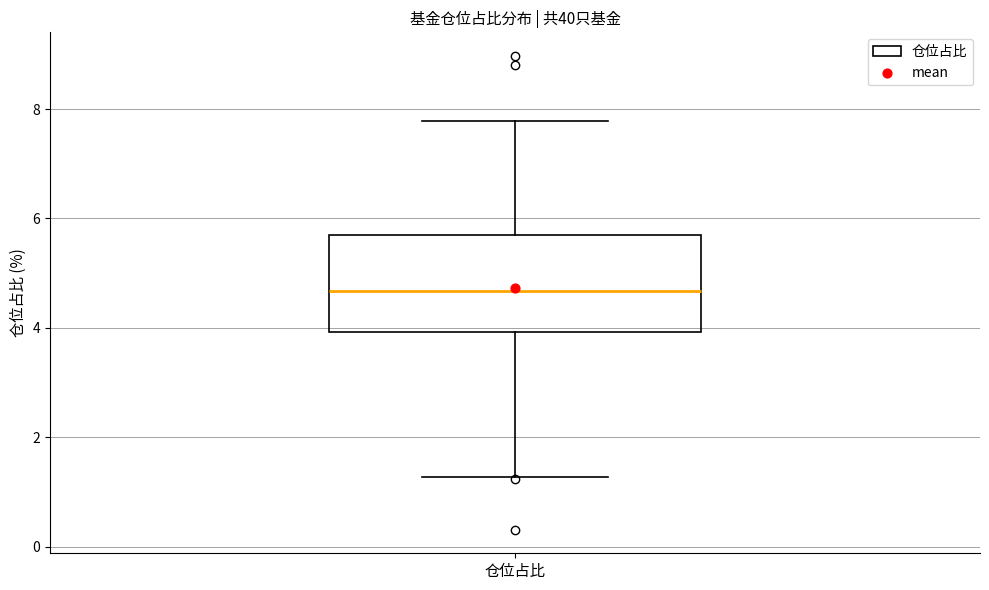

Where does the median line of the box for 仓位占比 sit on the y-axis? The values are not printed on the chart, so give them approximately, as read against the axis.

4.6